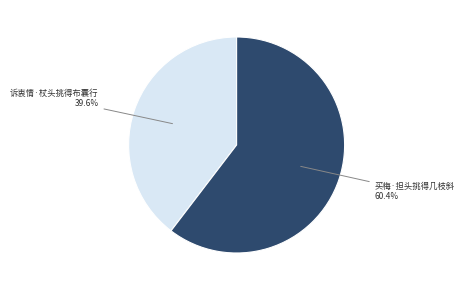

Which category accounts for the majority?

买梅·担头挑得几枝斜